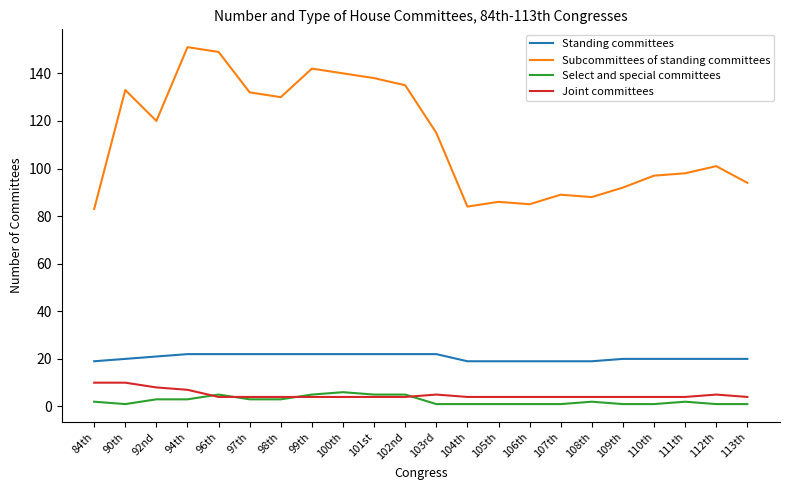

What is the difference between the maximum and minimum values in the Standing committees series?

3